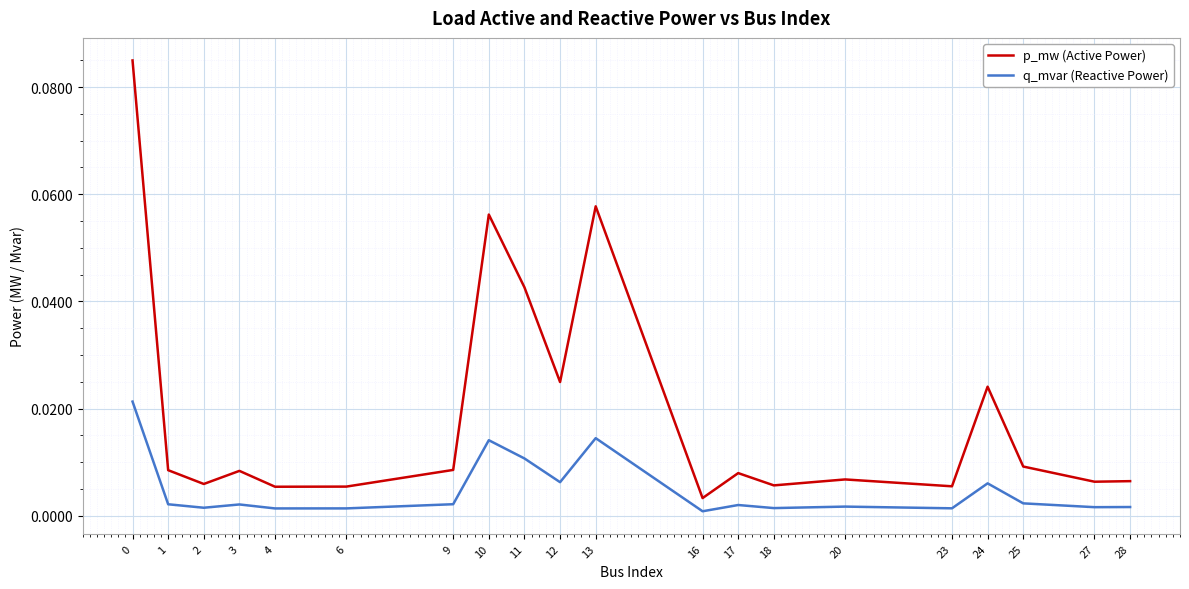

At 17, list the series in order from smallest to largest.

q_mvar (Reactive Power), p_mw (Active Power)